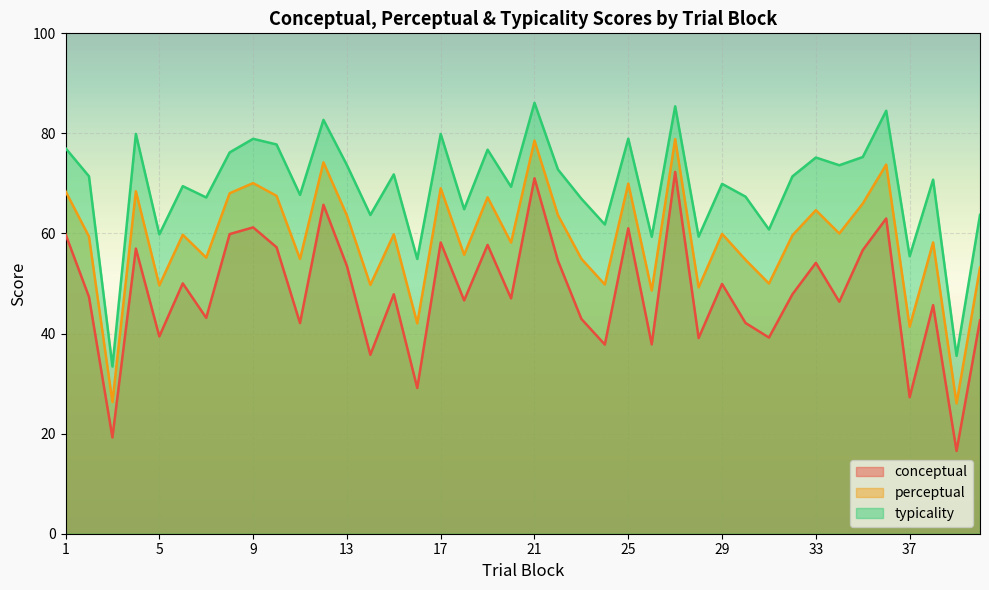

Reading right to left, transcribe all the data shown in this chart.

conceptual: 42.6	16.5	45.7	27.3	63.0	56.7	46.4	54.1	47.9	39.2	42.1	49.9	39.1	72.3	37.8	61.0	37.8	42.9	54.6	71.0	47.0	57.7	46.6	58.2	29.1	47.9	35.8	53.5	65.7	42.1	57.2	61.2	59.9	43.1	50.0	39.4	57.0	19.2	47.3	59.9
perceptual: 53.2	26.0	58.2	41.4	73.8	66.0	60.0	64.7	59.6	50.0	54.7	59.9	49.2	78.9	48.6	70.0	49.8	54.9	63.7	78.6	58.2	67.2	55.7	69.0	42.0	59.8	49.7	63.6	74.2	54.9	67.5	70.1	68.0	55.2	59.7	49.6	68.4	26.3	59.4	68.5
typicality: 63.7	35.5	70.8	55.5	84.5	75.3	73.6	75.2	71.4	60.8	67.4	69.9	59.4	85.4	59.4	78.9	61.8	67.0	72.8	86.1	69.3	76.8	64.8	79.9	54.9	71.8	63.7	73.7	82.7	67.7	77.8	78.9	76.2	67.2	69.5	59.8	79.9	33.4	71.4	77.0